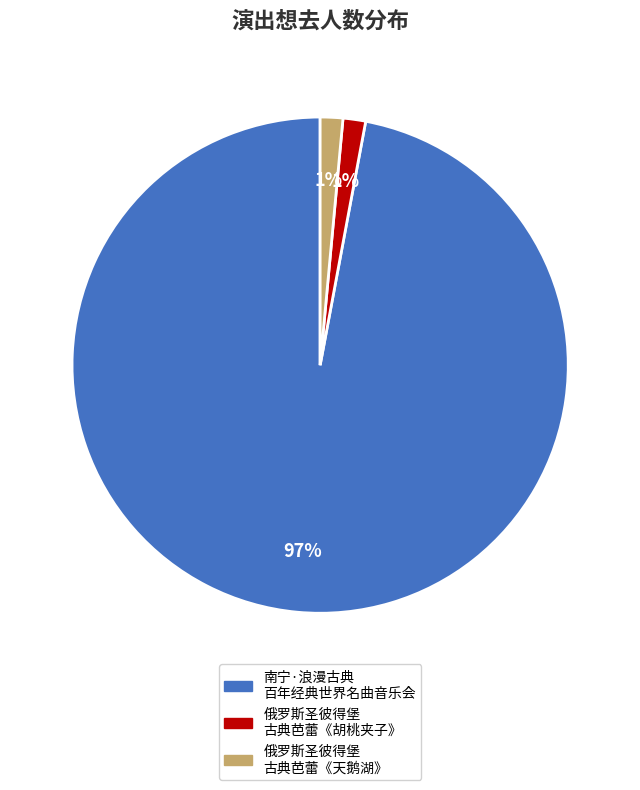

To the nearest percent, what is the average slice percentage?

33%